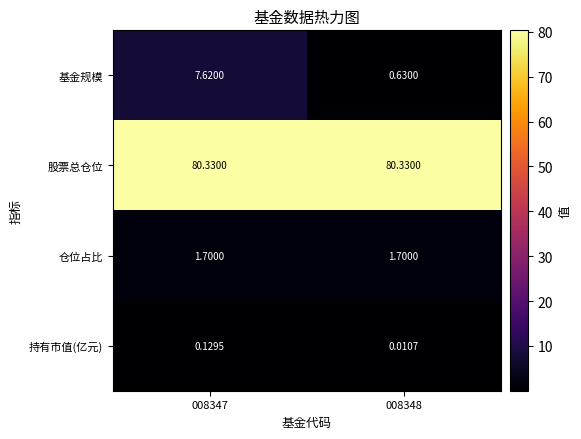

At 008348, list the series in order from largest to smallest.

股票总仓位, 仓位占比, 基金规模, 持有市值(亿元)